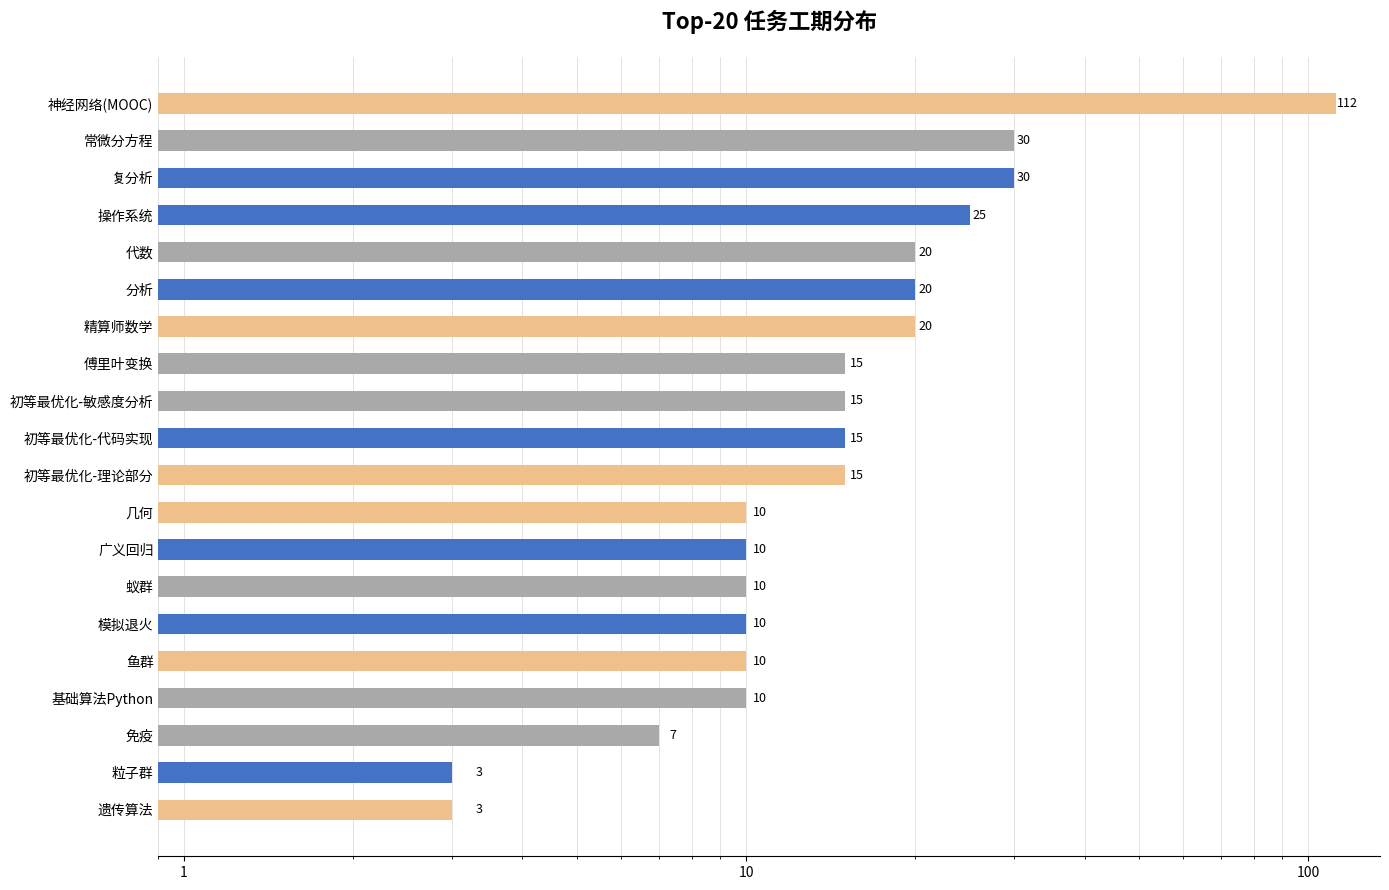

What is the maximum value shown in the chart?

112